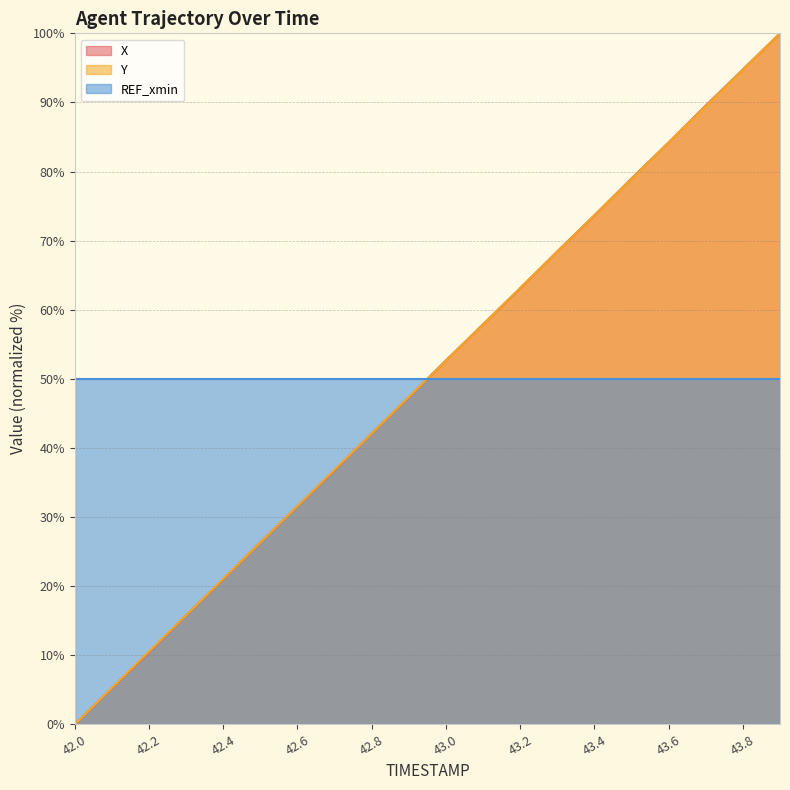

Which series ends up on top after the final intersection of Y and X?

X